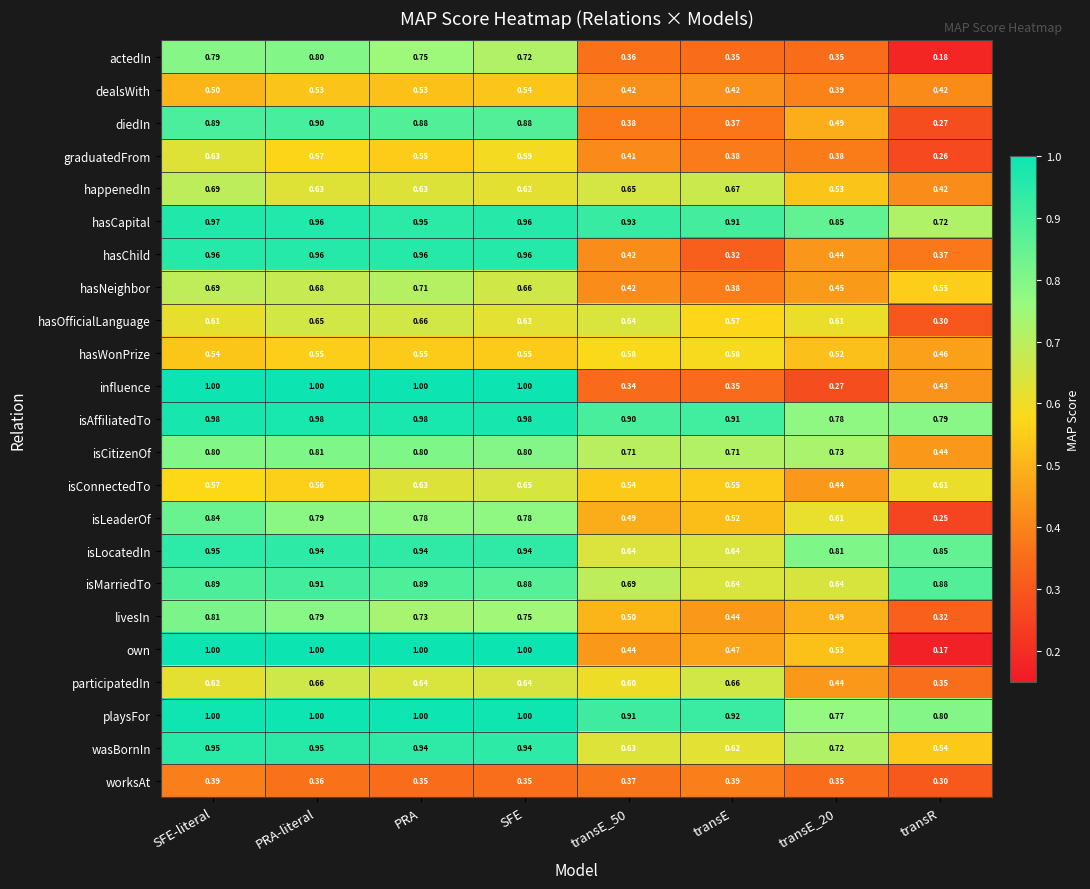

Where is livesIn nearest to the value 0?

transR